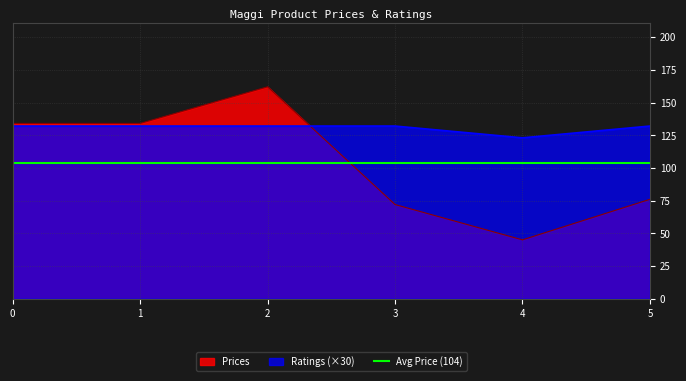

Reading right to left, transcribe all the data shown in this chart.

Prices: 5=76.0	4=45.0	3=72.0	2=162.0	1=134.0	0=134.0
Ratings: 5=132.0	4=123.0	3=132.0	2=132.0	1=132.0	0=132.0